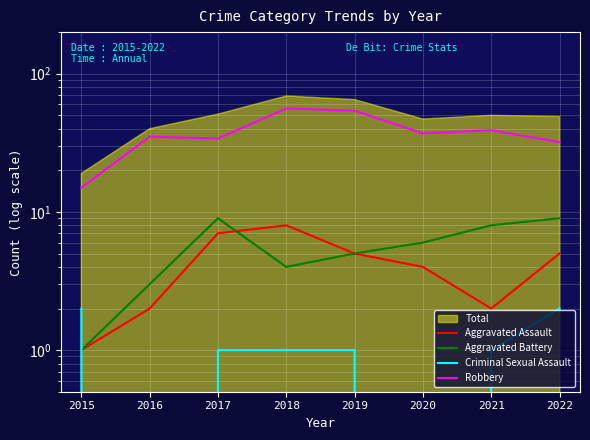

Between which two adjacent categories do Aggravated Assault and Aggravated Battery first intersect?

2017 and 2018